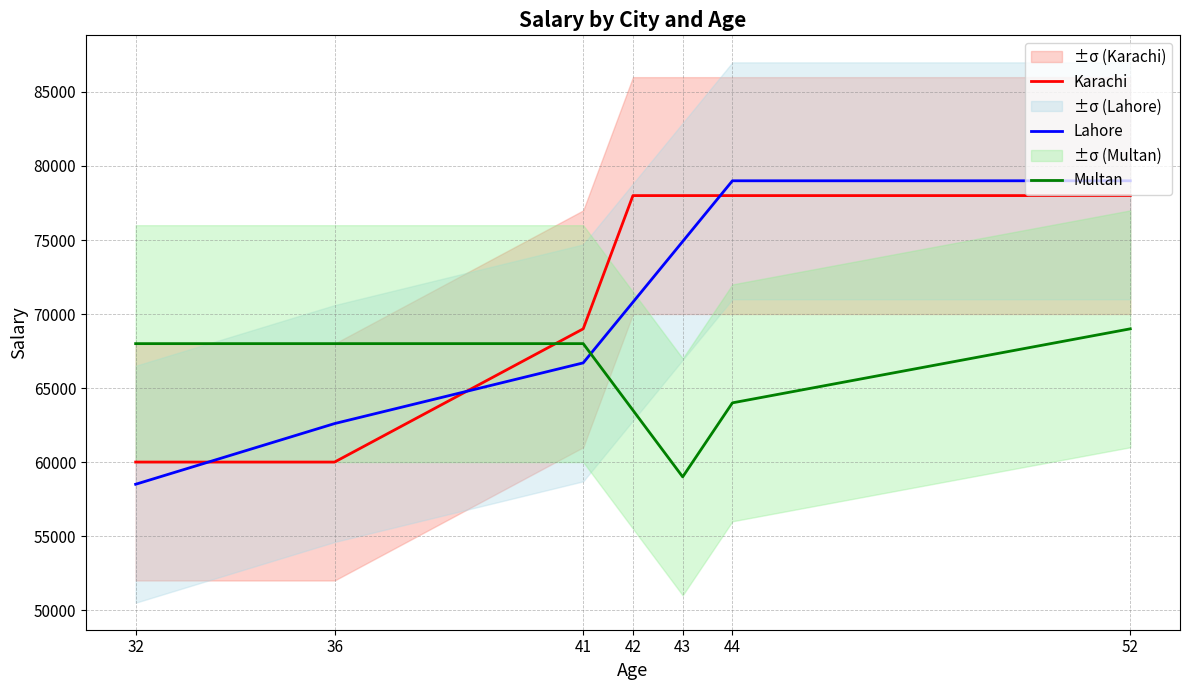

Rank the series at 44 from highest to lowest value.

Lahore, Karachi, Multan